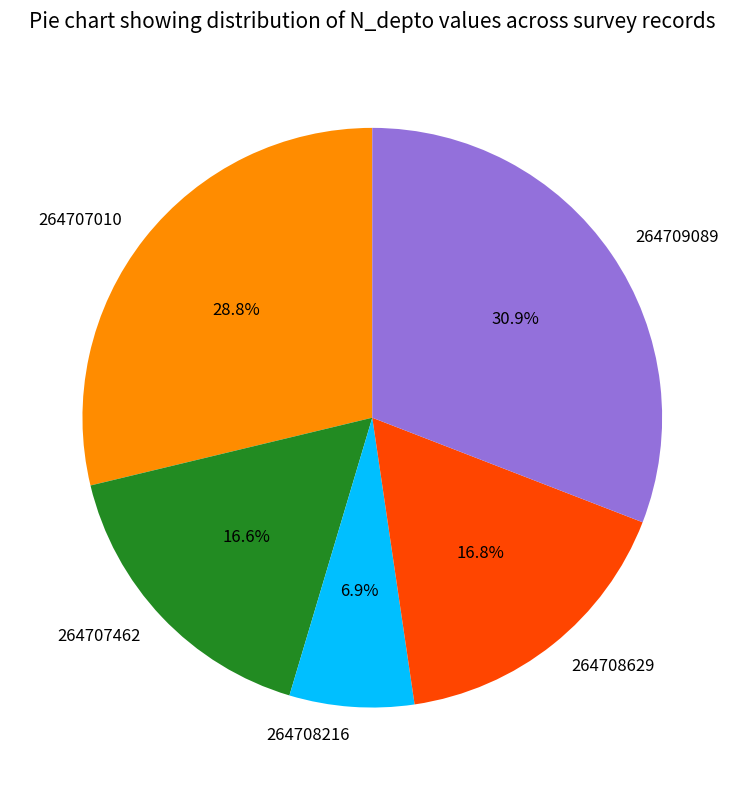

To the nearest percent, what is the difference between the largest and smallest slice percentages?

24%